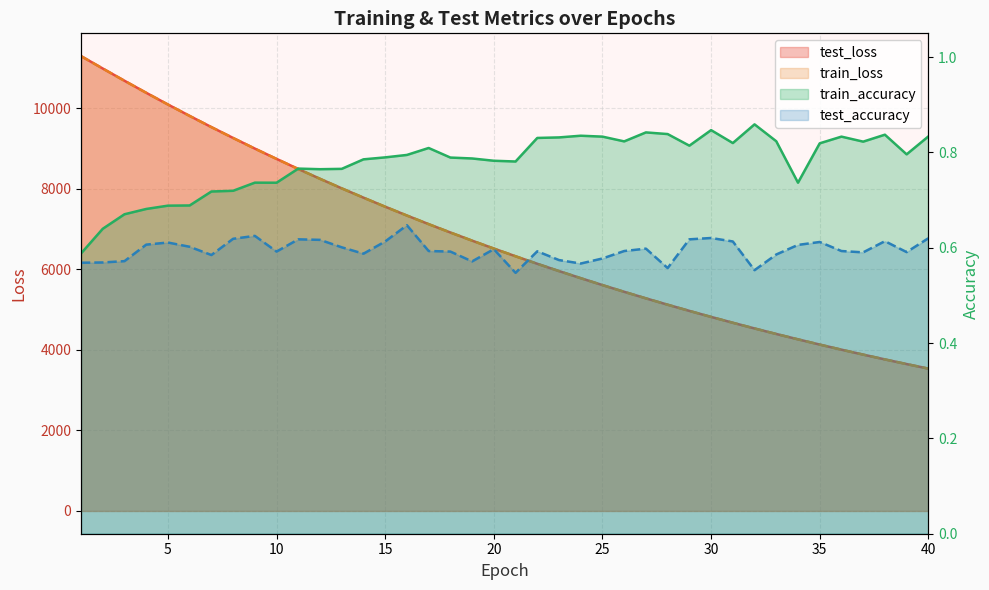

What is the minimum value shown in the chart?

0.5